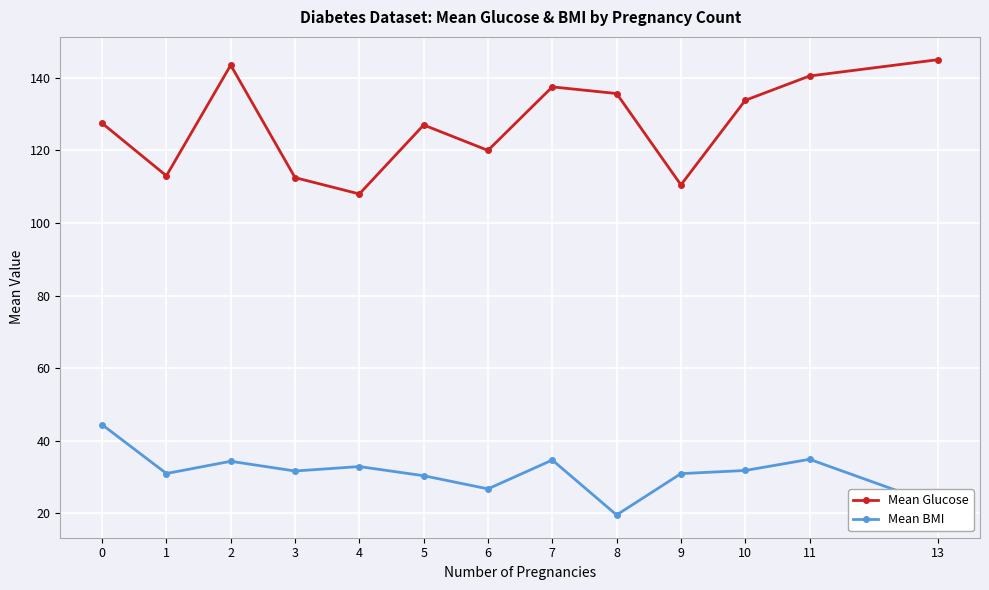

Rank the series by their maximum value, from highest to lowest.

Mean Glucose, Mean BMI